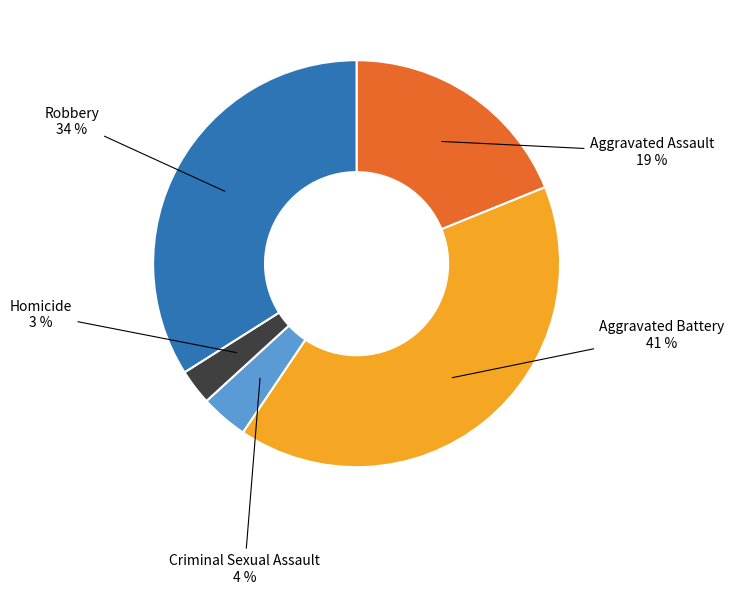

How many slices are in this pie chart?

5